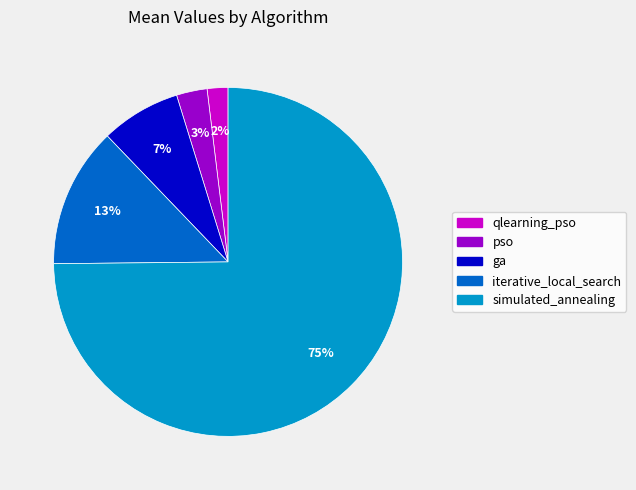

Between iterative_local_search and qlearning_pso, which is larger?

iterative_local_search